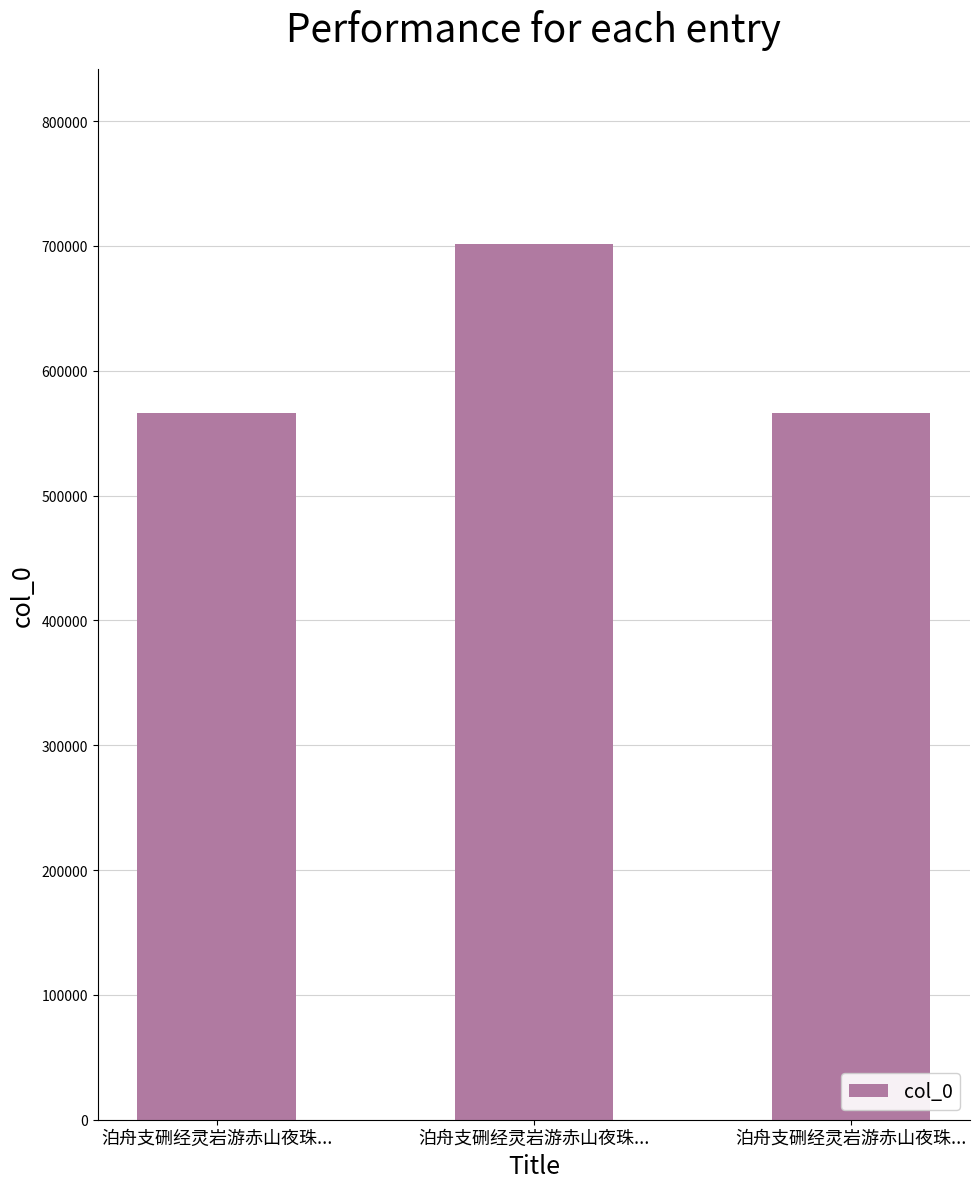

Reading left to right, what are all the values shown in this chart?

泊舟支硎经灵岩游赤山夜珠...=565933	泊舟支硎经灵岩游赤山夜珠...=701621	泊舟支硎经灵岩游赤山夜珠...=565934